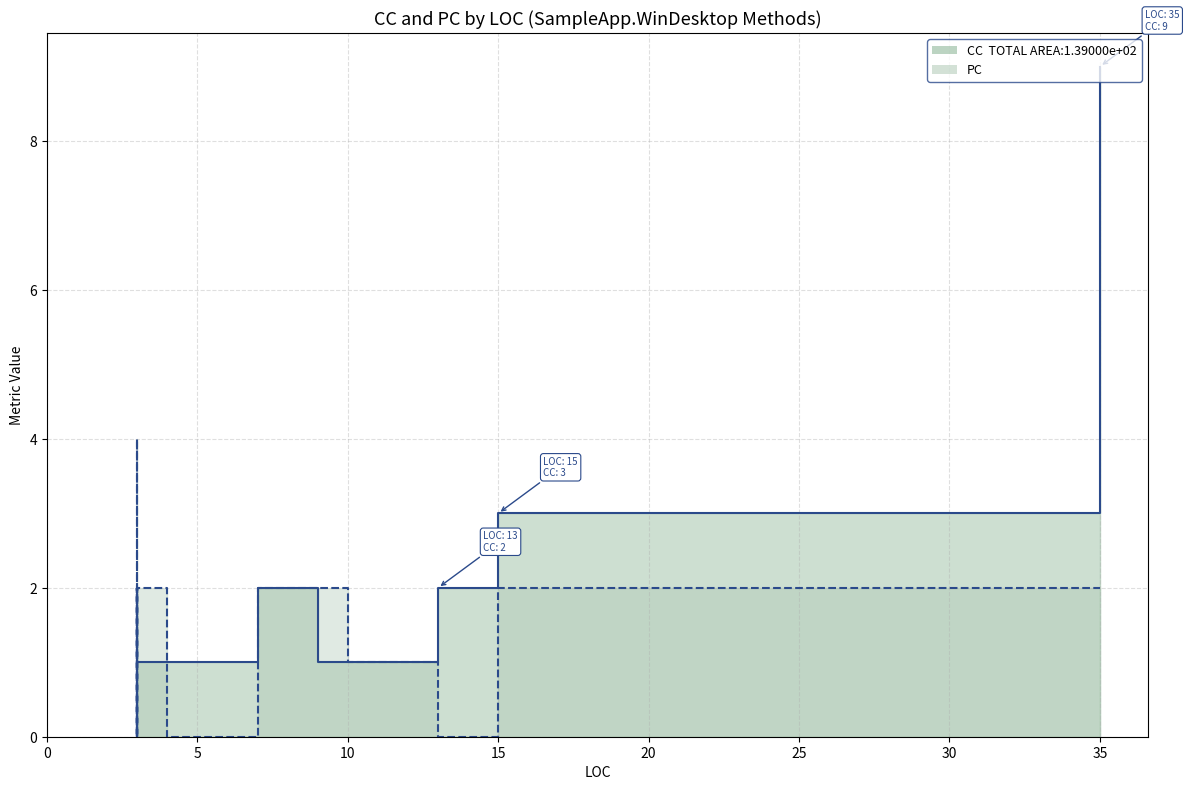

How many lines are shown in the chart?

2